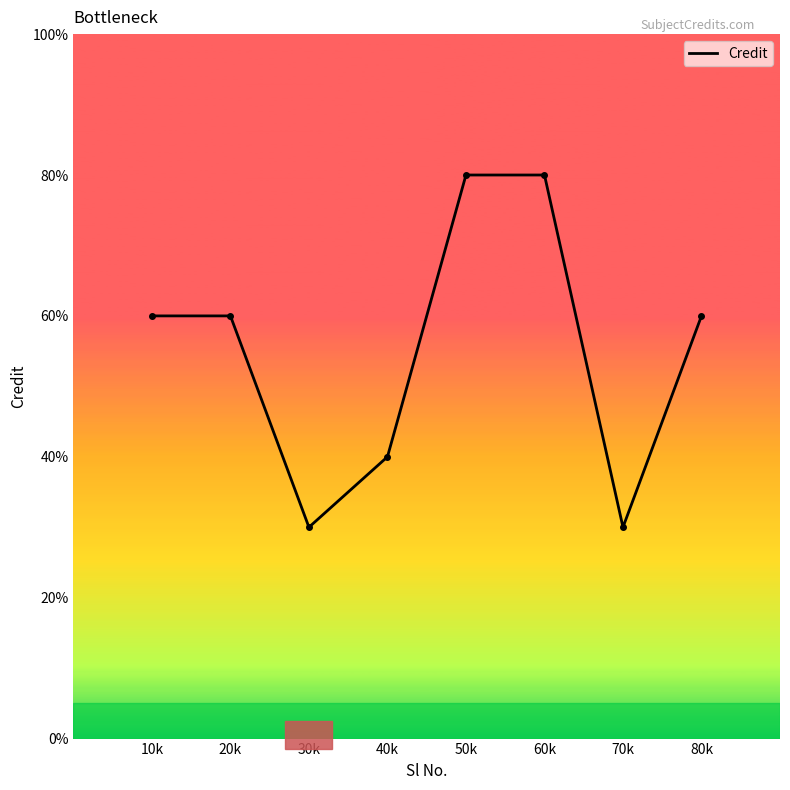

Does the chart display data point markers on the line(s)?

No